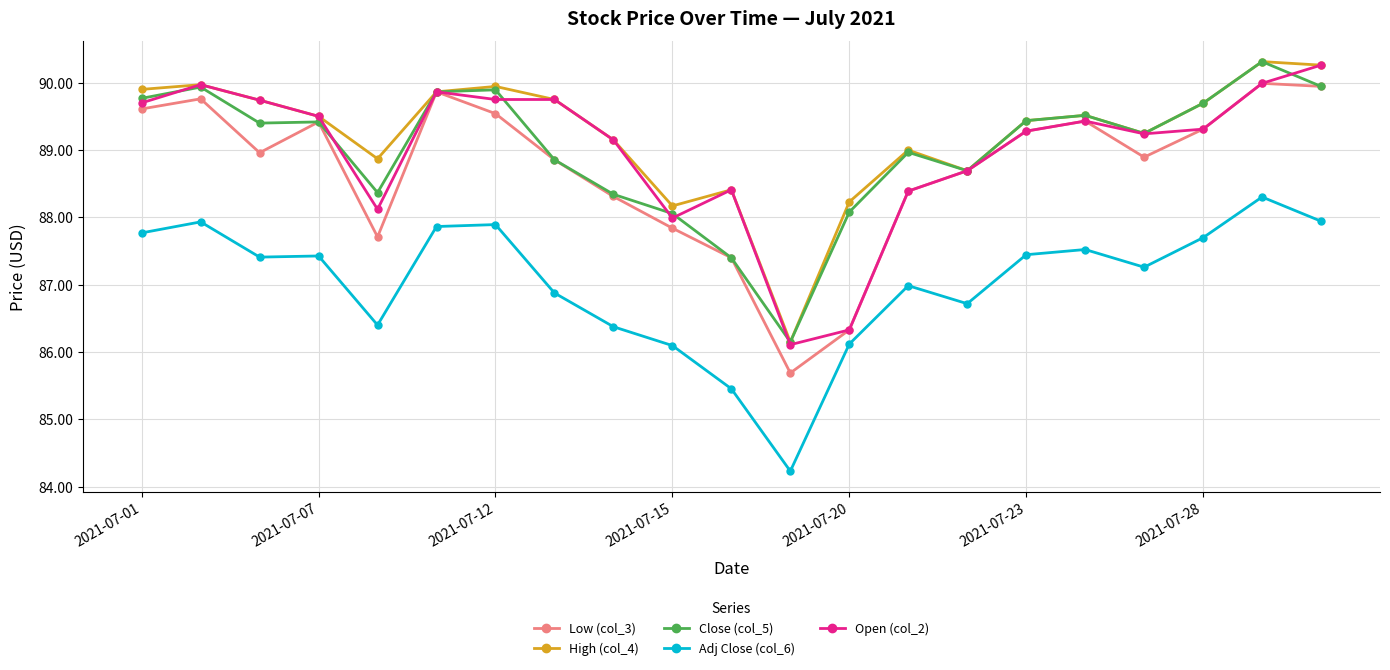

What is the value of the Open (col_2) point at the 15th from the left?

88.7